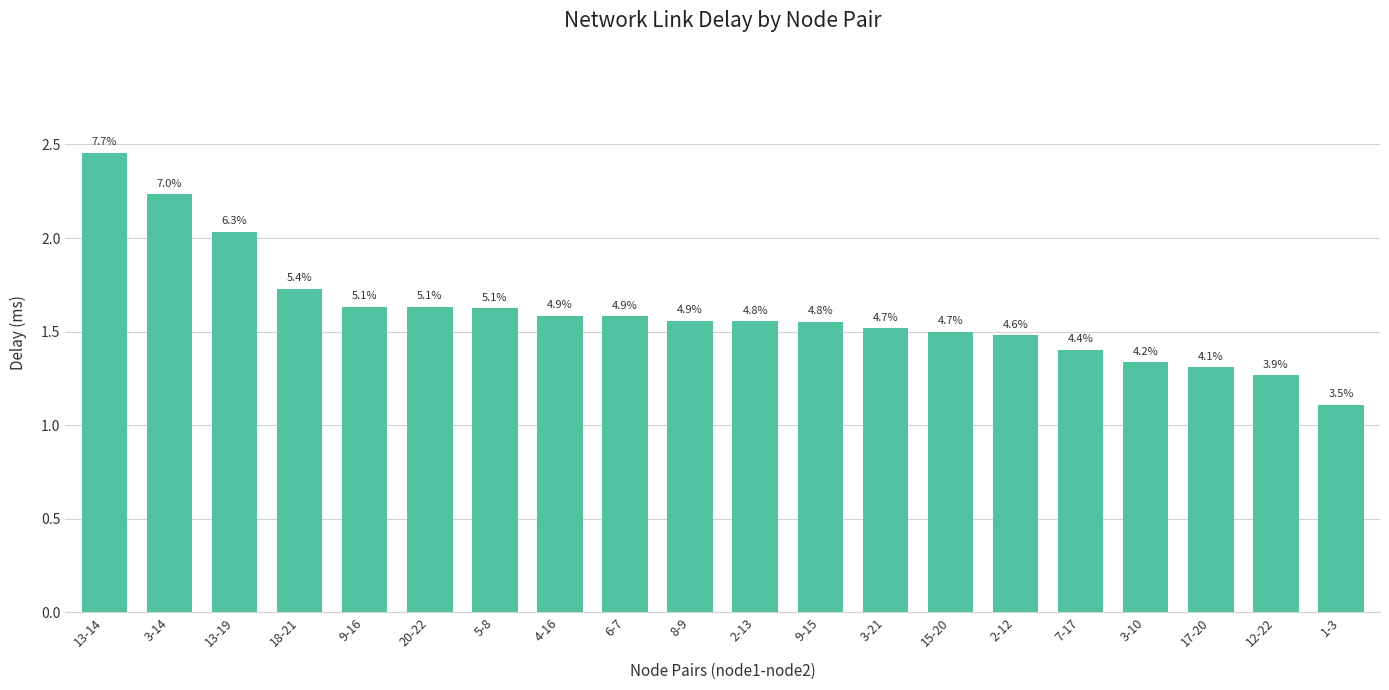

Which has a higher value, 2-13 or 15-20?

2-13